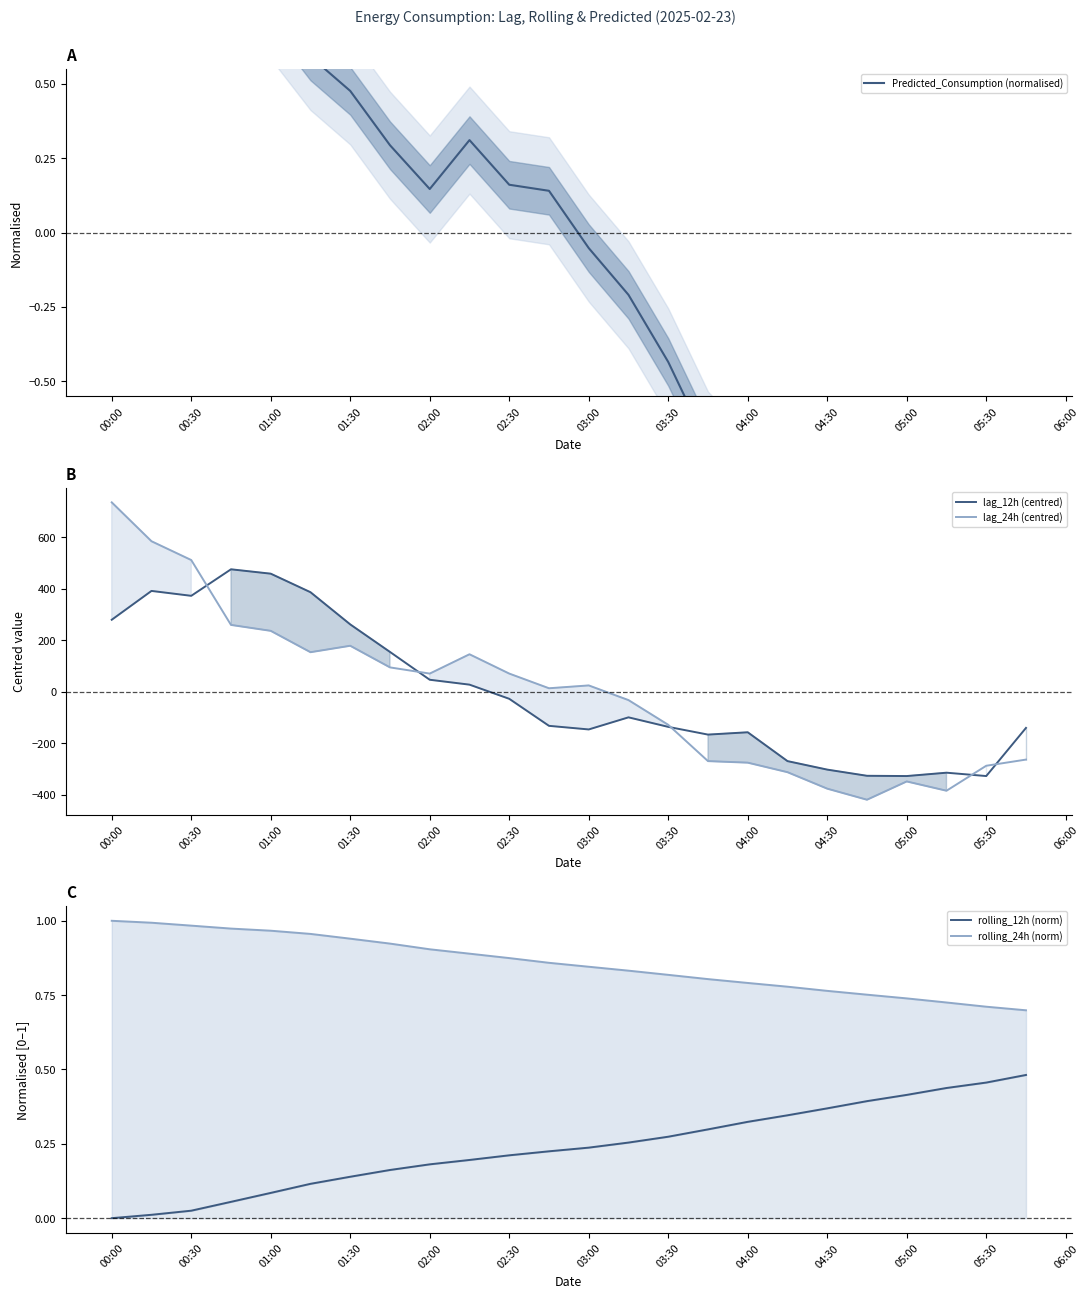

What is the greatest value displayed?

736.3